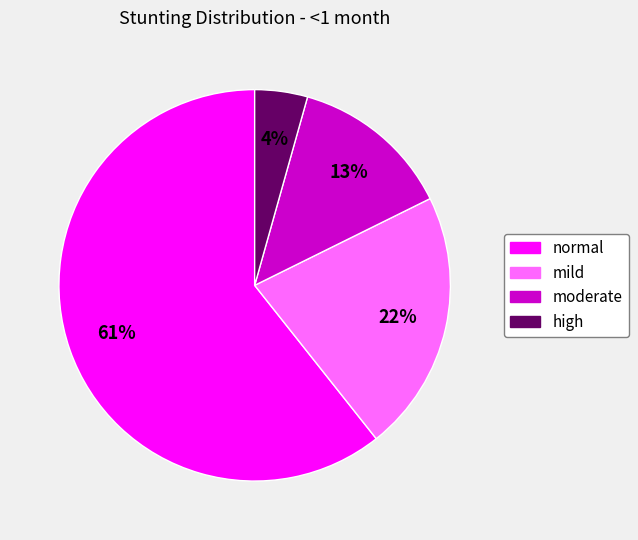

Is it true that moderate is 13% of the pie?

True